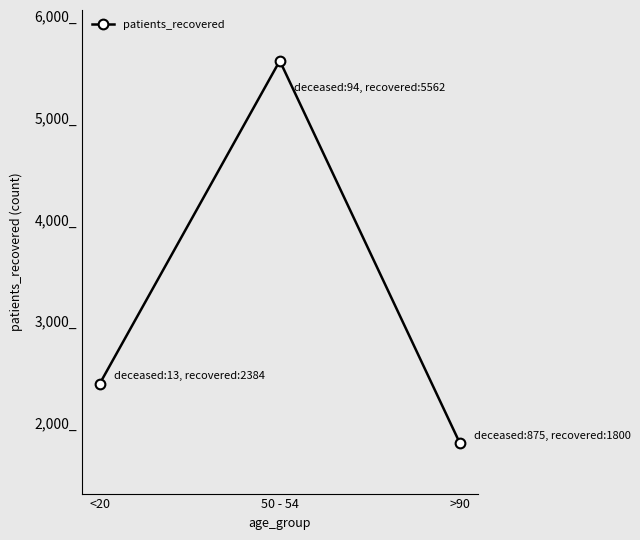

Is it true that the value at <20 is 3296?

False